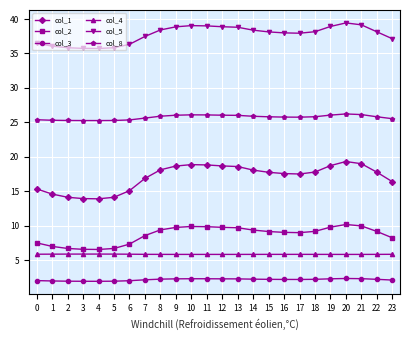

What is the difference between the highest and lowest values at 13?

36.5